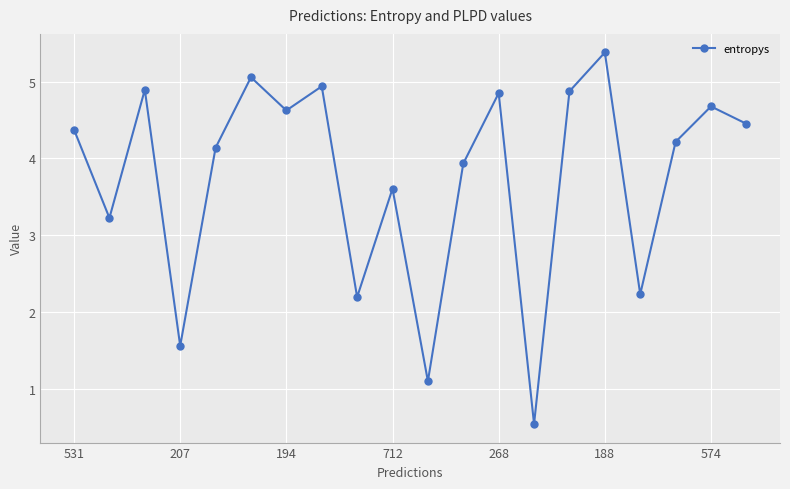

What is the maximum value shown in the chart?

5.4